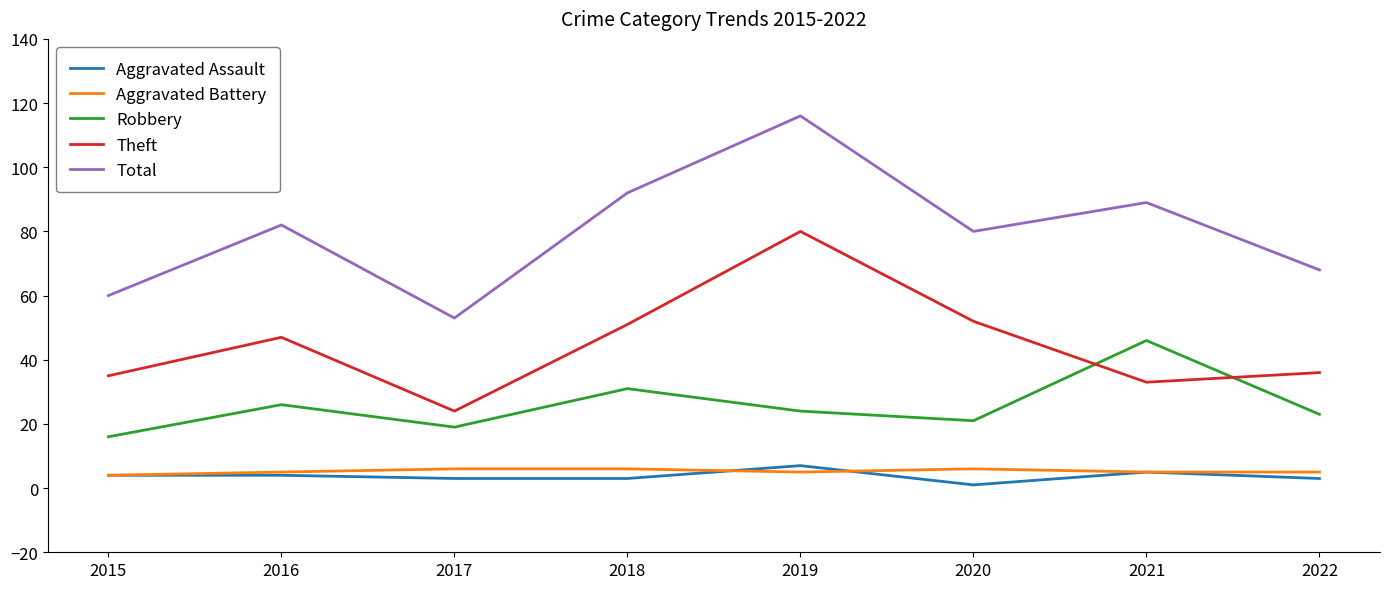

Is this an area chart (filled region under the line)?

No